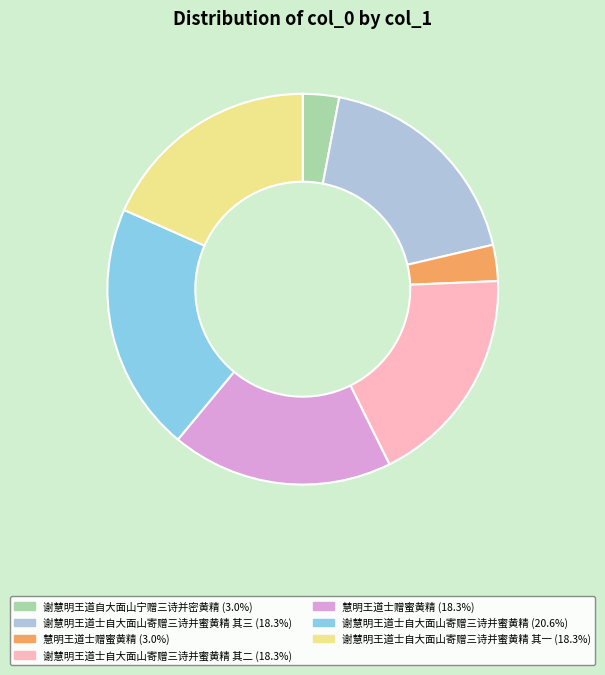

Is there a majority slice in this chart?

No